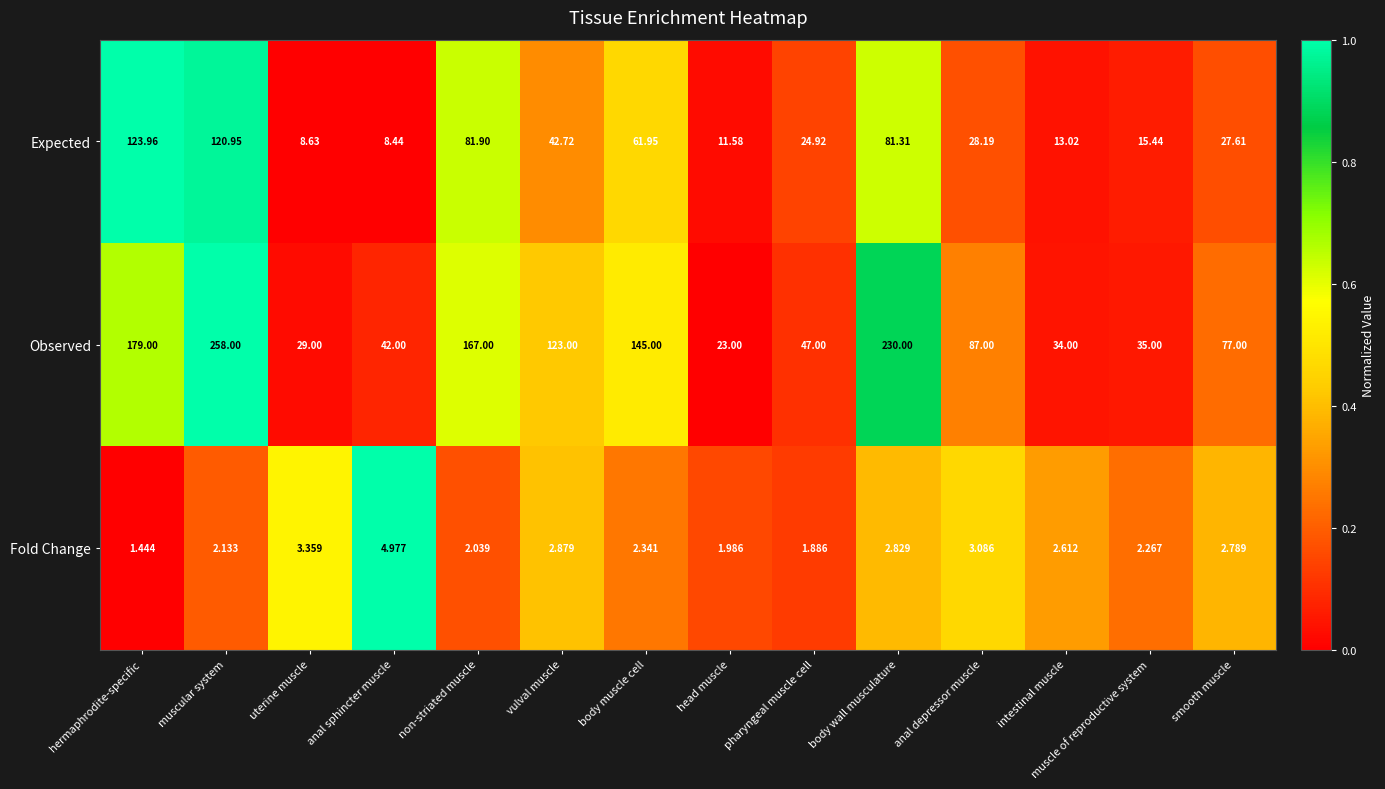

Is the value of Fold Change at intestinal muscle greater than the value of Observed at non-striated muscle?

No